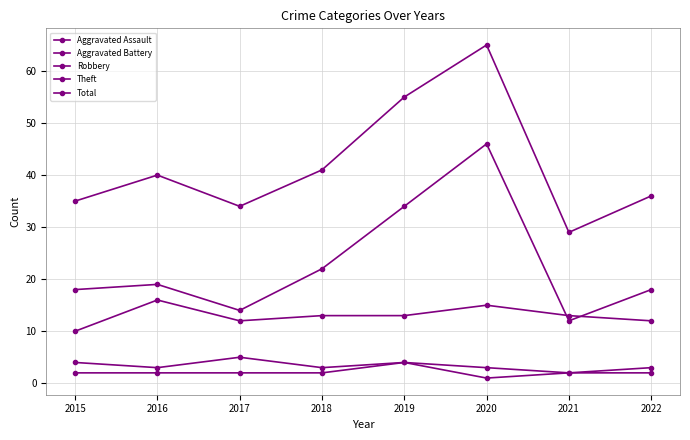

The Aggravated Battery series shows 4 at 2015. True or false?

True